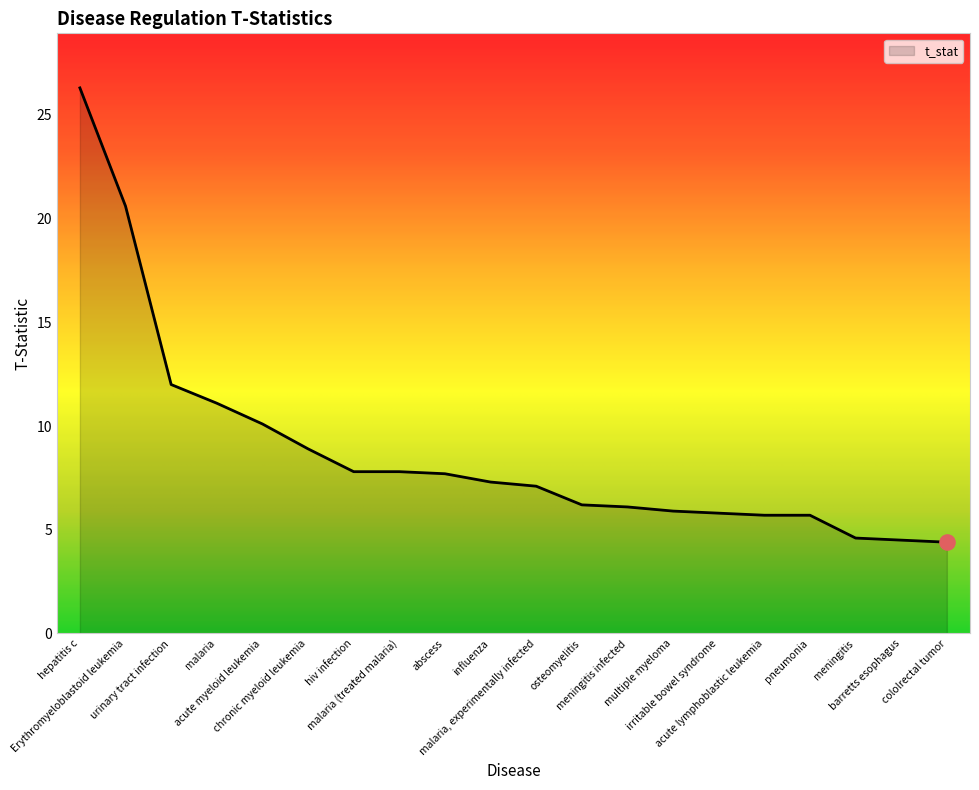

Between malaria (treated malaria) and malaria, experimentally infected, which is larger?

malaria (treated malaria)